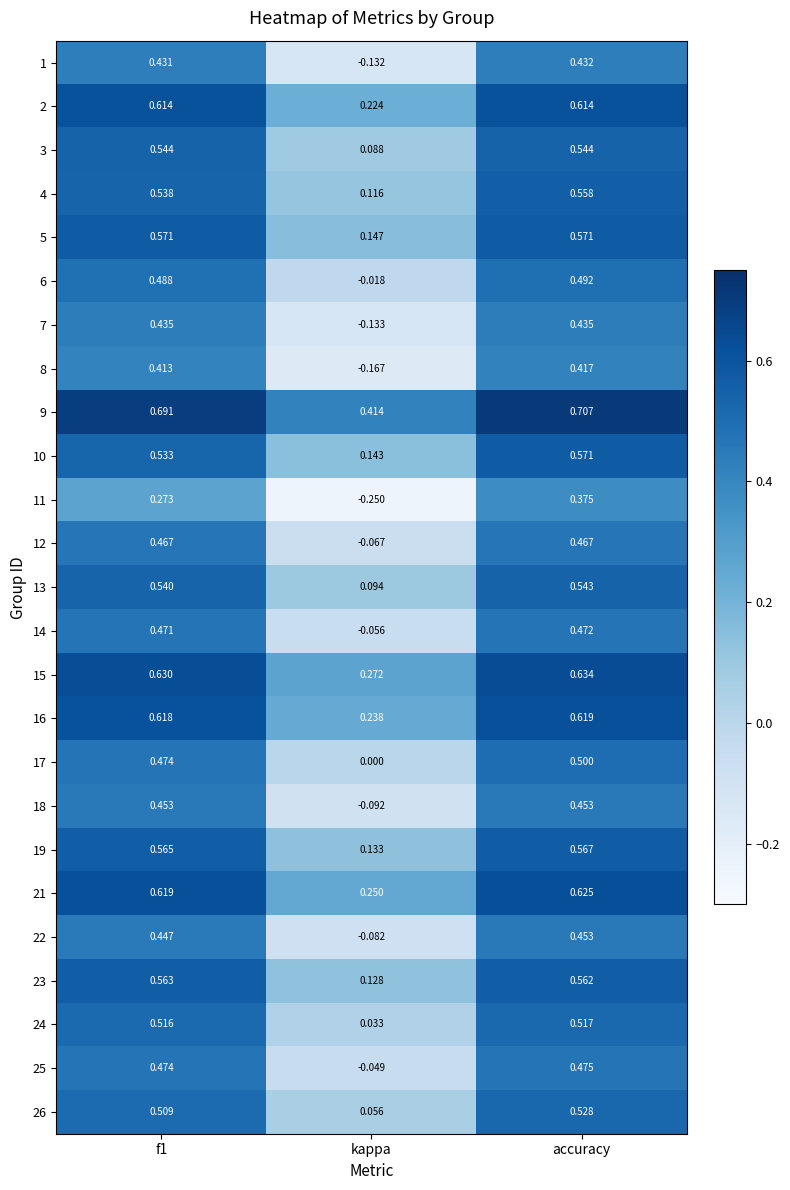

Where is 21 nearest to the value 0?

kappa